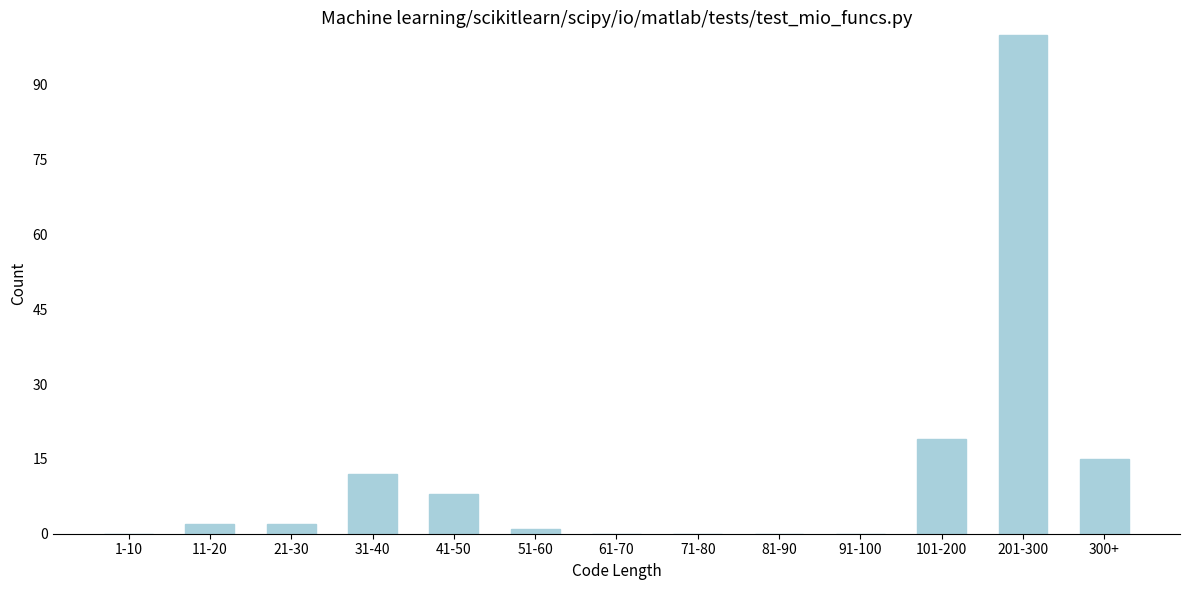

Reading left to right, list all the values displayed in this chart.

1-10=0	11-20=2	21-30=2	31-40=12	41-50=8	51-60=1	61-70=0	71-80=0	81-90=0	91-100=0	101-200=19	201-300=100	300+=15